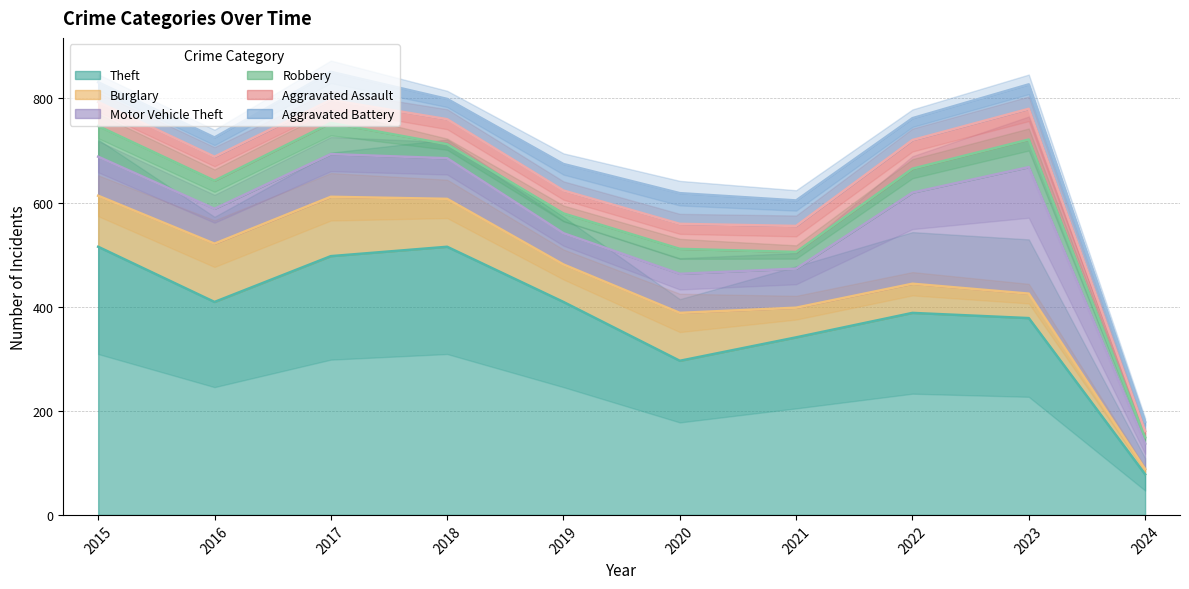

True or false: Theft and Aggravated Battery cross at least once.

False